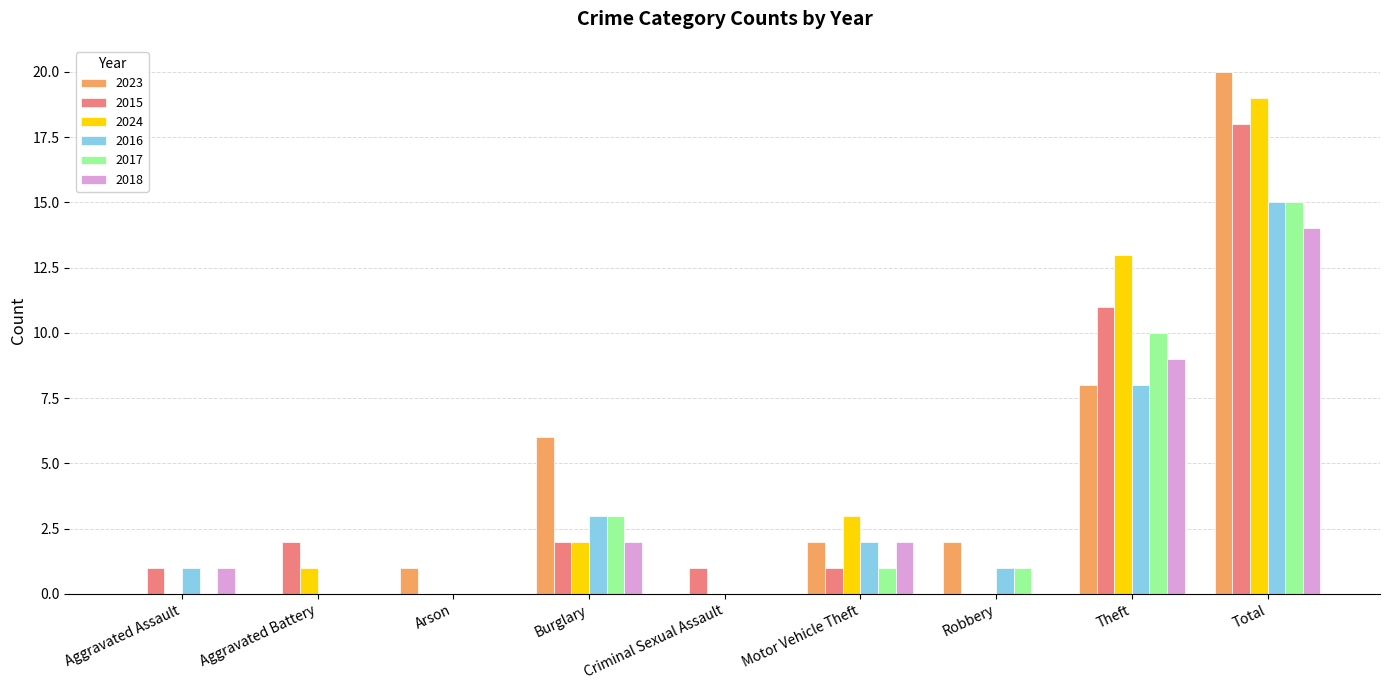

Reading right to left, list all the values displayed in this chart.

2023: 20	8	2	2	0	6	1	0	0
2015: 18	11	0	1	1	2	0	2	1
2024: 19	13	0	3	0	2	0	1	0
2016: 15	8	1	2	0	3	0	0	1
2017: 15	10	1	1	0	3	0	0	0
2018: 14	9	0	2	0	2	0	0	1